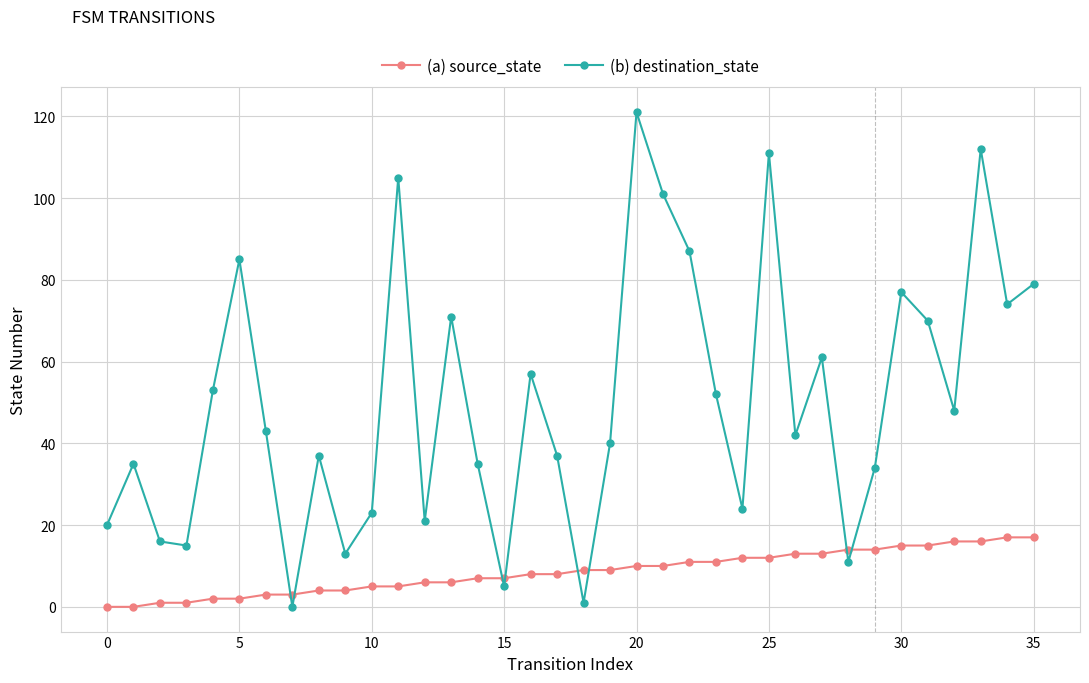

Which series has the largest range (max minus min)?

(b) destination_state